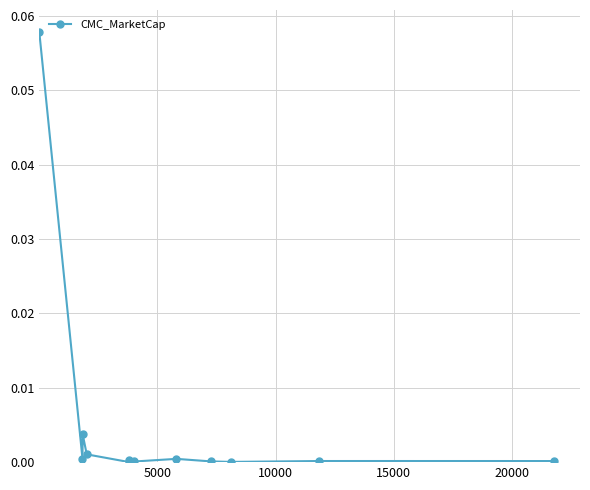

True or false: there are more than 1 points higher than both neighbors.

True